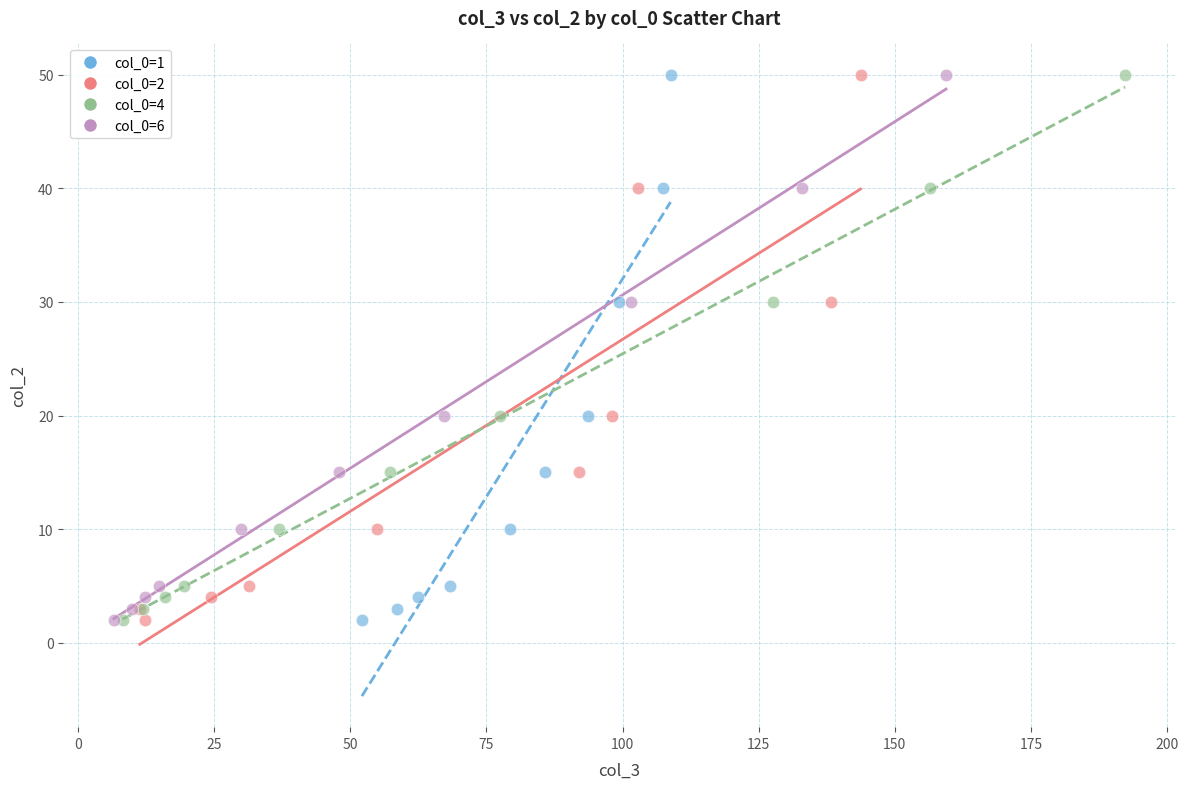

What are all the series names shown in the legend?

col_0=1, col_0=2, col_0=4, col_0=6